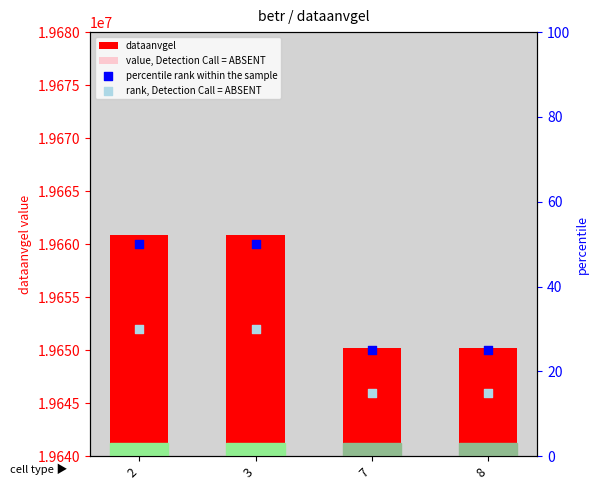

Which series has the widest spread of Y values?

dataanvgel